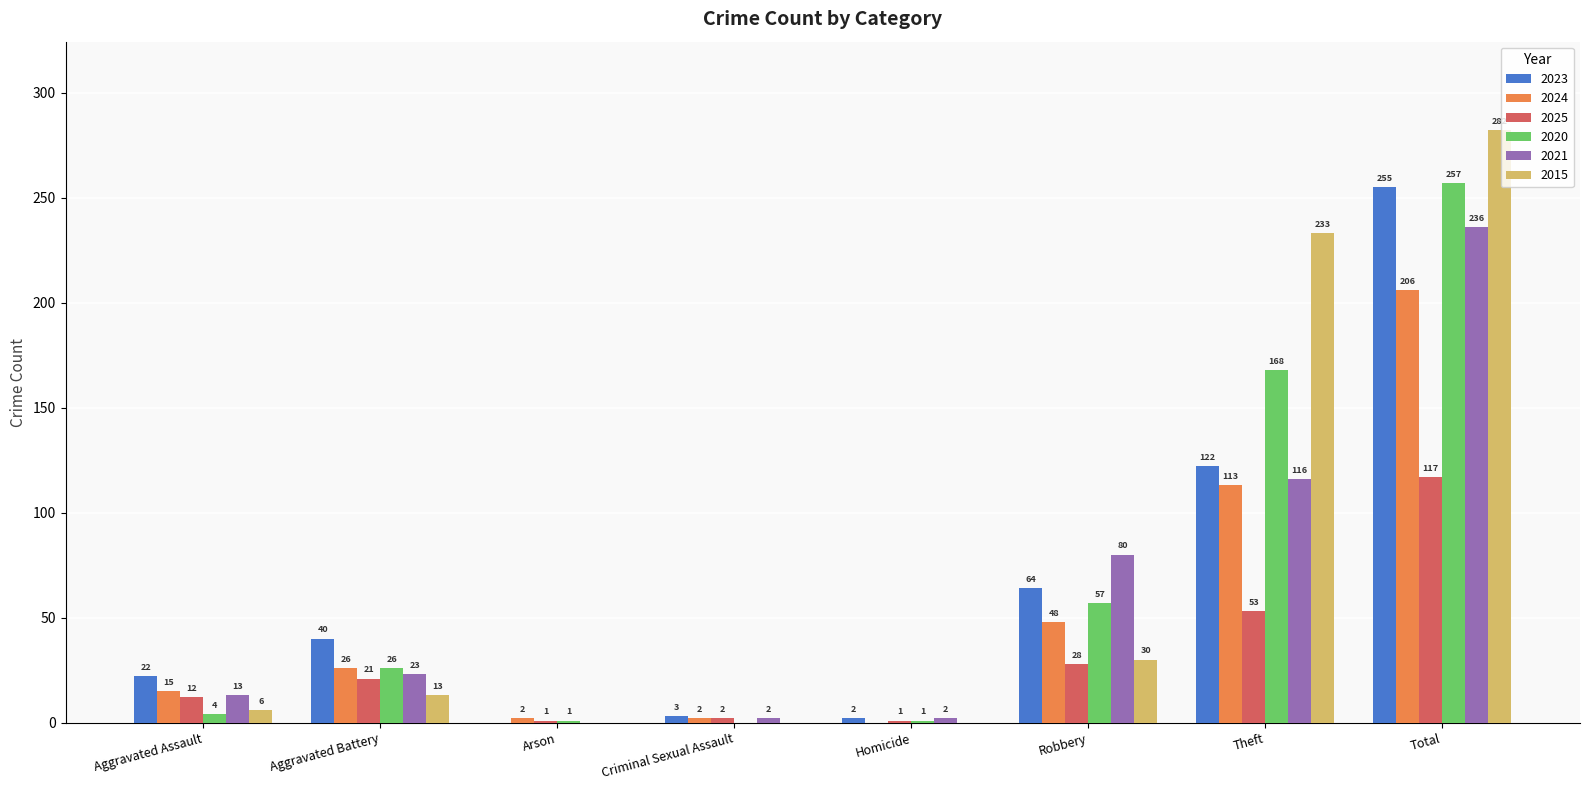

Which label corresponds to the largest value in the chart?

Total